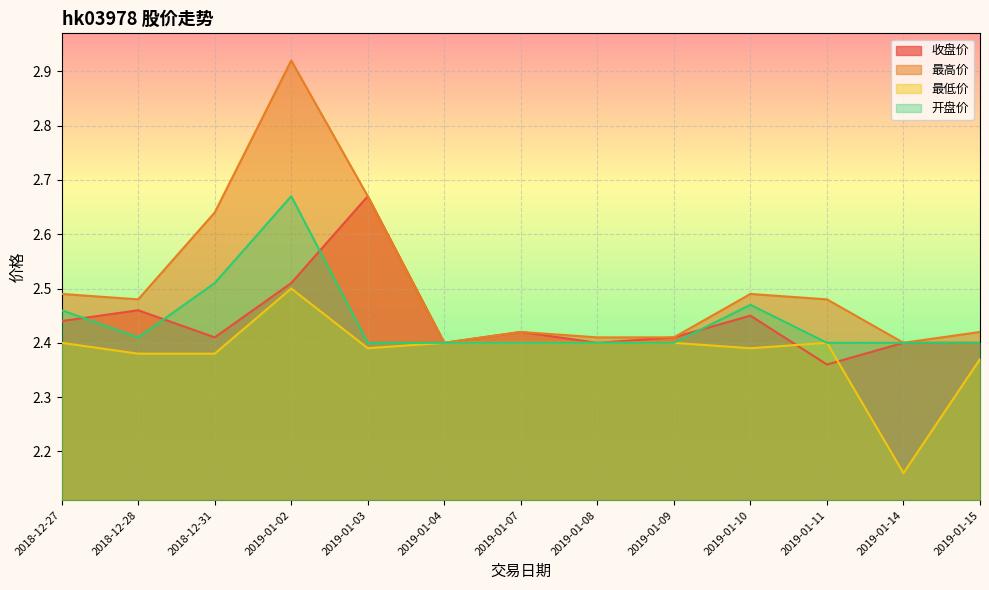

Reading left to right, what are all the values shown in this chart?

收盘价: 2018-12-27=2.4	2018-12-28=2.5	2018-12-31=2.4	2019-01-02=2.5	2019-01-03=2.7	2019-01-04=2.4	2019-01-07=2.4	2019-01-08=2.4	2019-01-09=2.4	2019-01-10=2.5	2019-01-11=2.4	2019-01-14=2.4	2019-01-15=2.4
最高价: 2018-12-27=2.5	2018-12-28=2.5	2018-12-31=2.6	2019-01-02=2.9	2019-01-03=2.7	2019-01-04=2.4	2019-01-07=2.4	2019-01-08=2.4	2019-01-09=2.4	2019-01-10=2.5	2019-01-11=2.5	2019-01-14=2.4	2019-01-15=2.4
最低价: 2018-12-27=2.4	2018-12-28=2.4	2018-12-31=2.4	2019-01-02=2.5	2019-01-03=2.4	2019-01-04=2.4	2019-01-07=2.4	2019-01-08=2.4	2019-01-09=2.4	2019-01-10=2.4	2019-01-11=2.4	2019-01-14=2.2	2019-01-15=2.4
开盘价: 2018-12-27=2.5	2018-12-28=2.4	2018-12-31=2.5	2019-01-02=2.7	2019-01-03=2.4	2019-01-04=2.4	2019-01-07=2.4	2019-01-08=2.4	2019-01-09=2.4	2019-01-10=2.5	2019-01-11=2.4	2019-01-14=2.4	2019-01-15=2.4